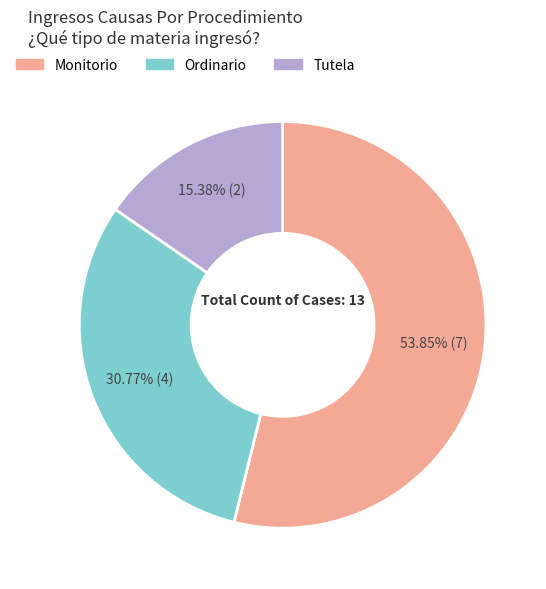

Which category has the smallest portion of the pie?

Tutela